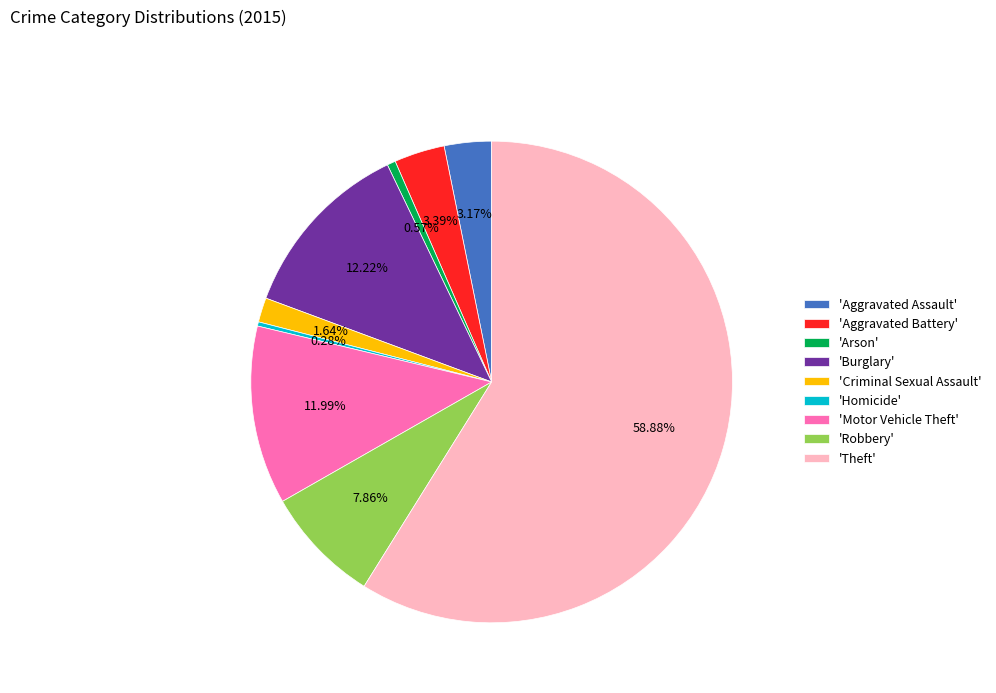

How many slices are in this pie chart?

9